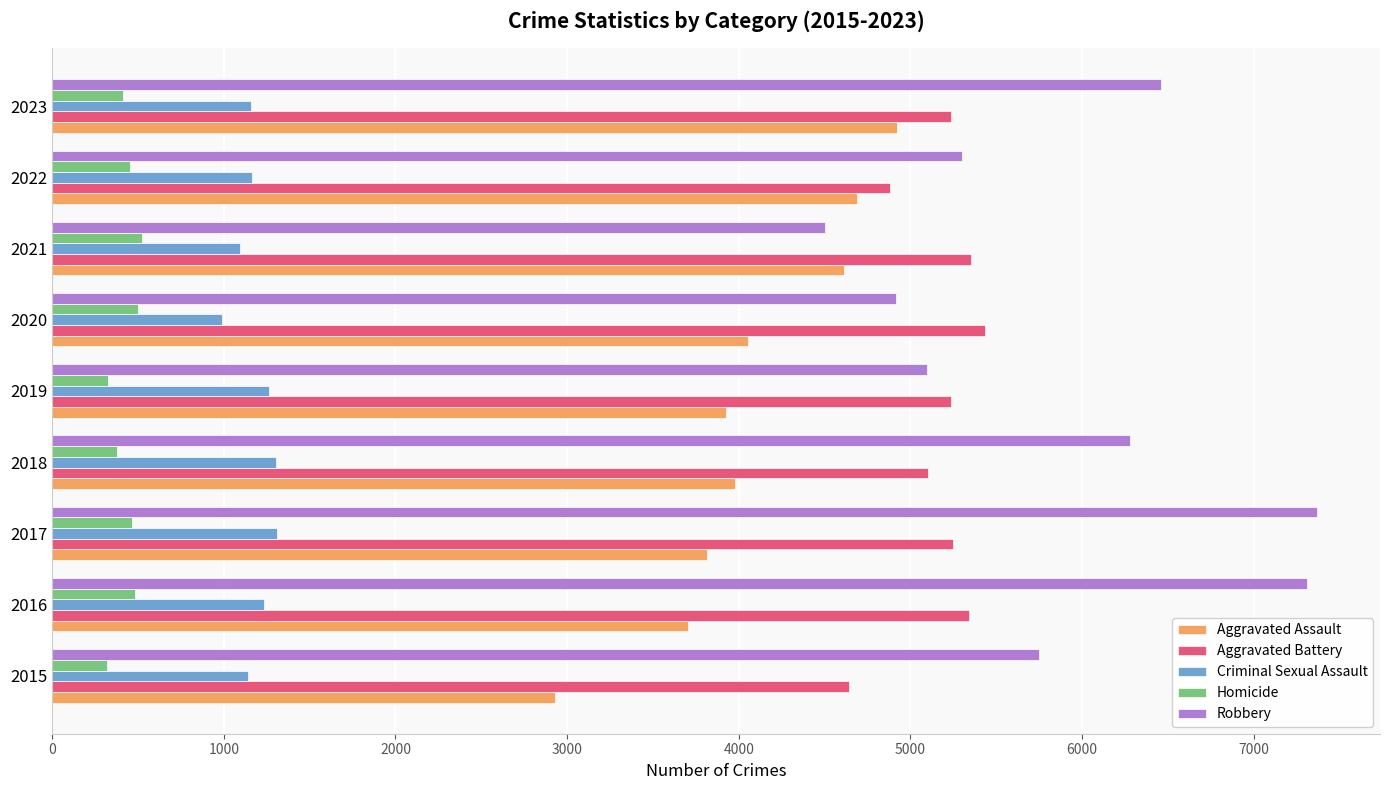

What is the maximum value for Homicide?

526